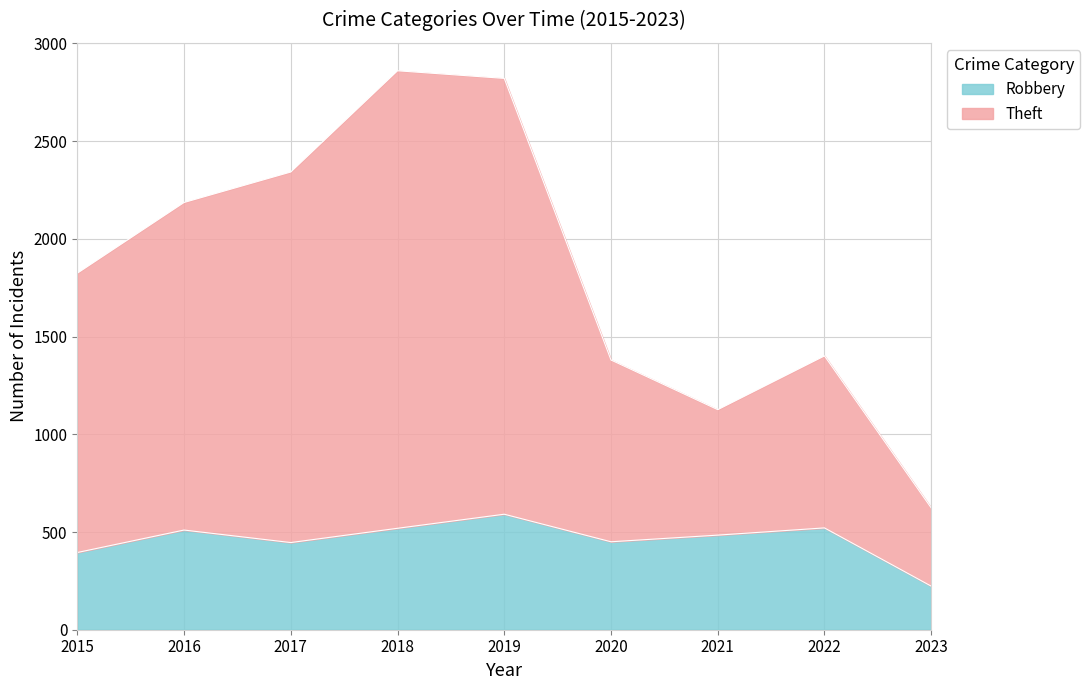

Is it true that Robbery equals 192 at 2021?

False